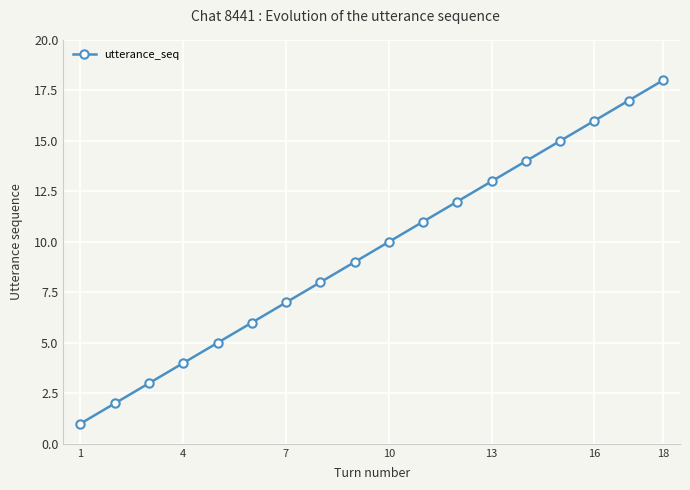

What is the difference between the maximum and minimum values?

17